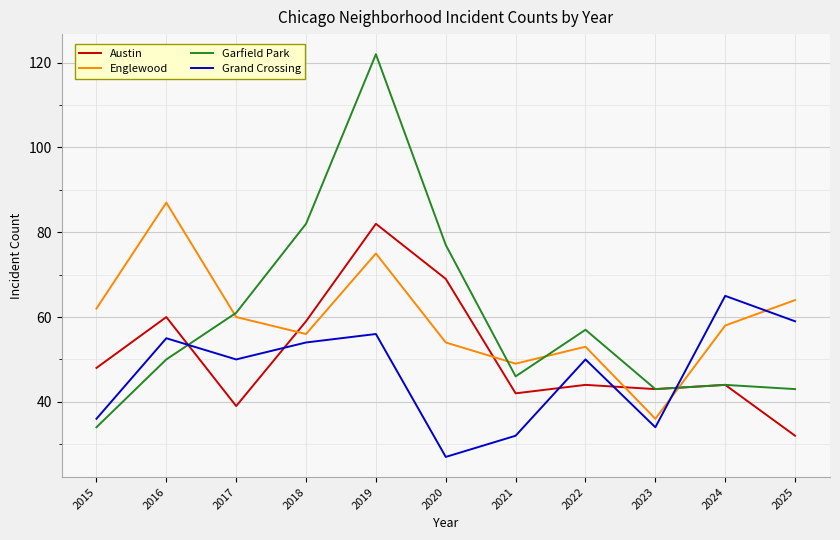

The Grand Crossing series shows 34 at 2023. True or false?

True